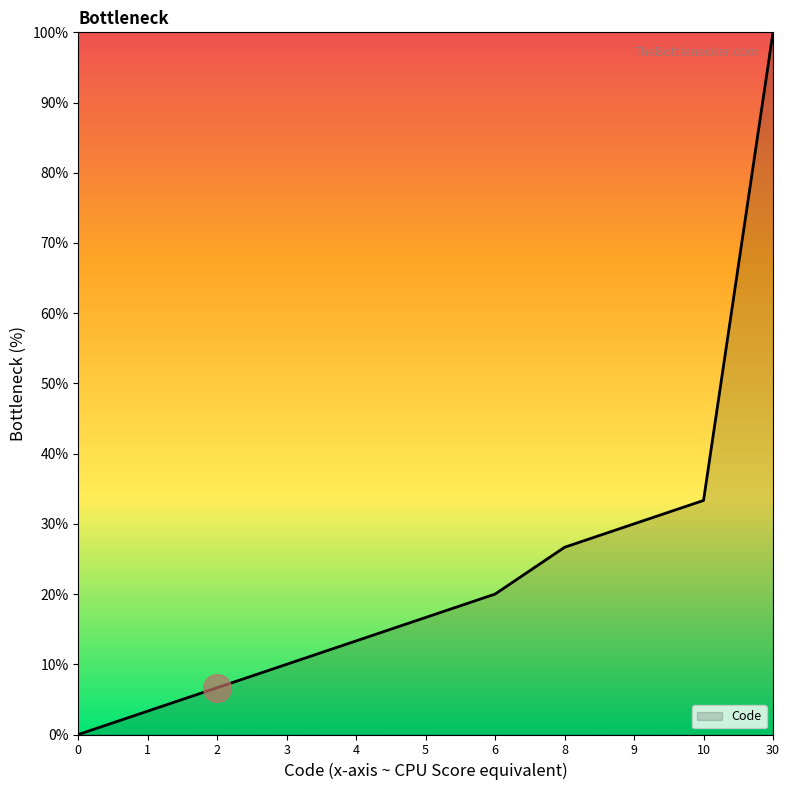

What is the change in value from 9 to 30?

+70.0